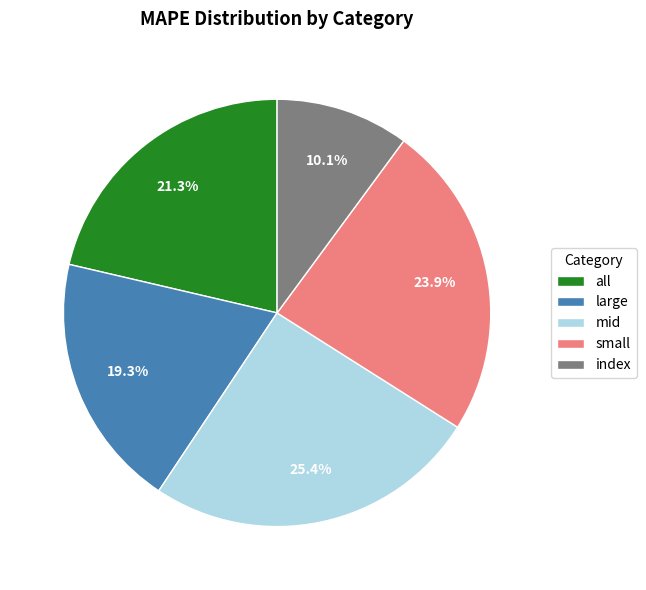

To the nearest percent, what is the difference between the largest and smallest slice percentages?

15%